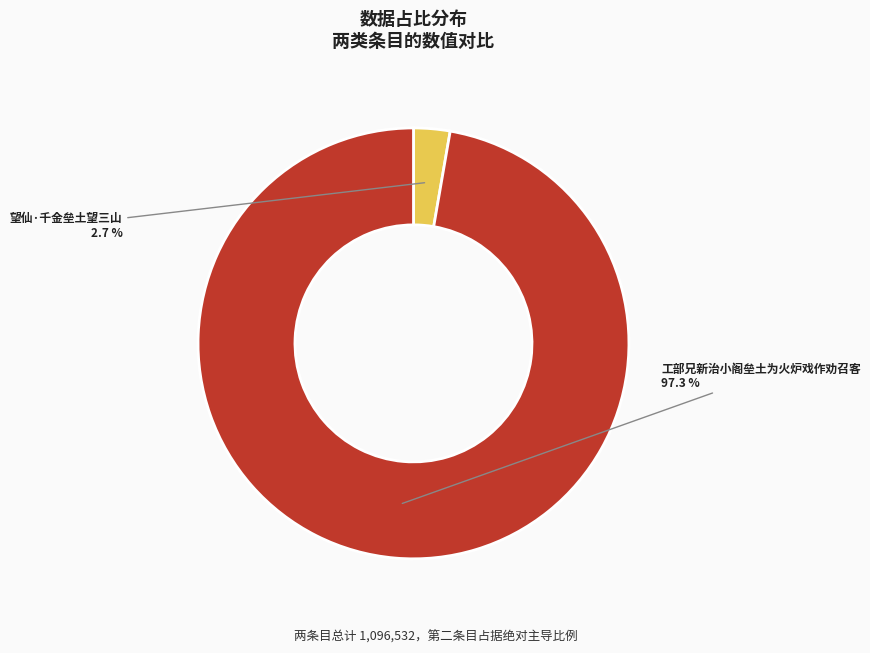

Which slice is the smallest?

望仙·千金垒土望三山